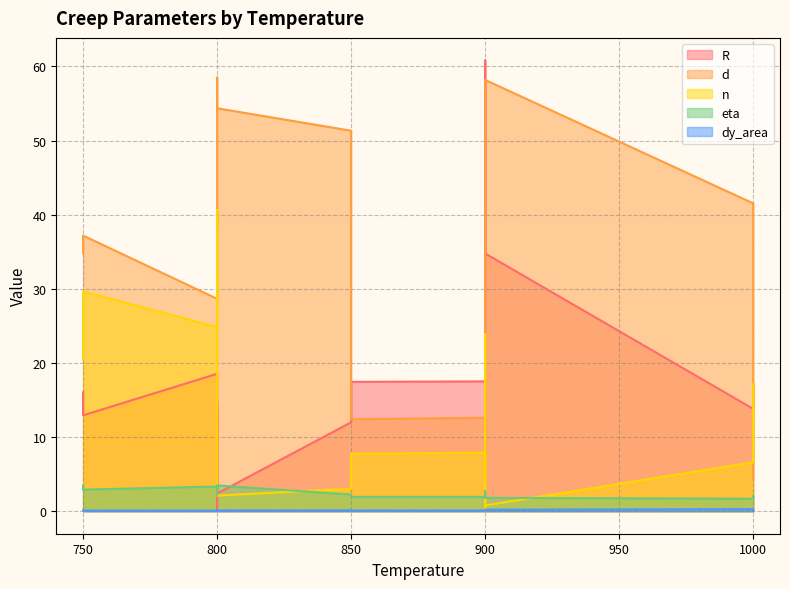

Rank the series by their maximum value, from lowest to highest.

dy_area, eta, n, d, R